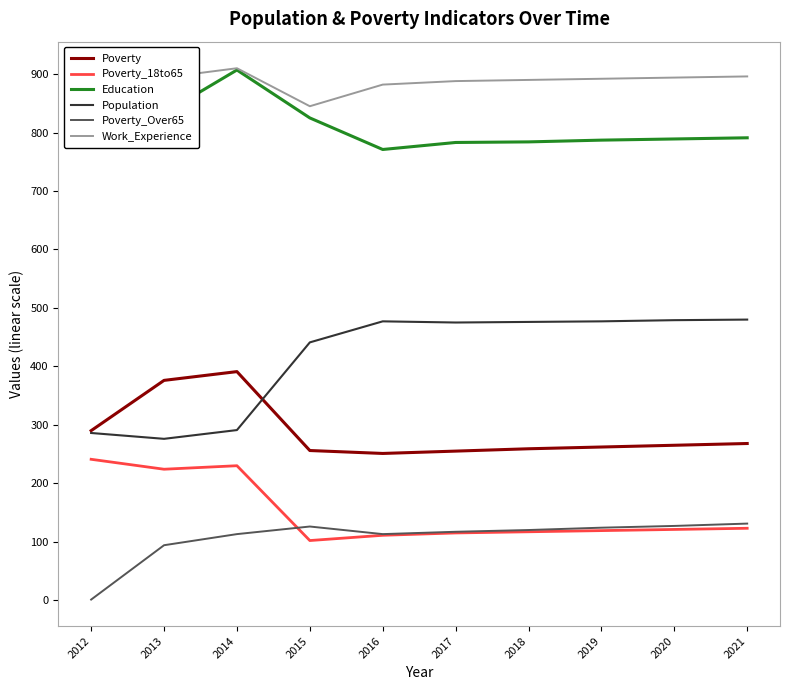

At which category is the sum across all series the highest?

2014